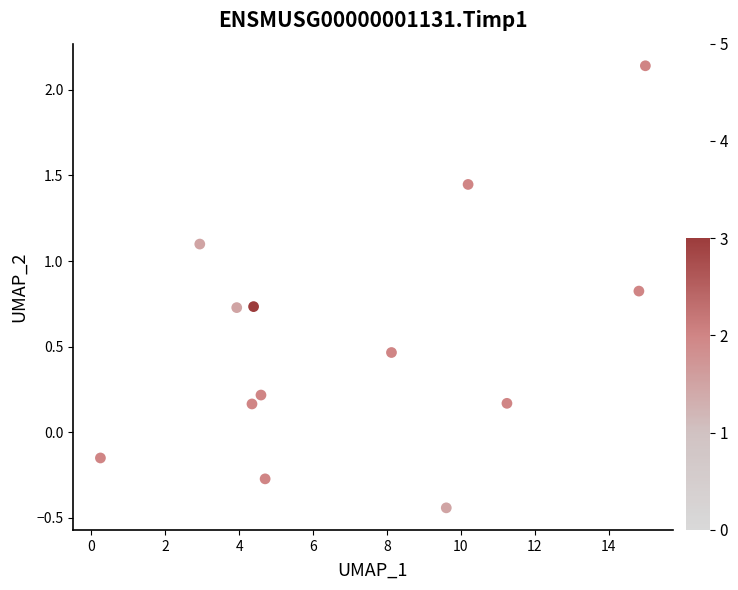

What is the range of Y values (max minus min)?

2.6